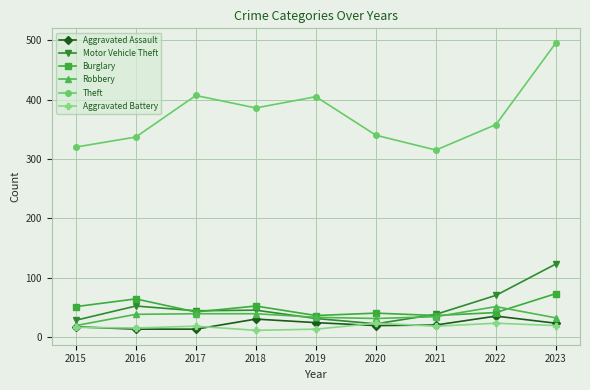

What is the maximum value shown in the chart?

496